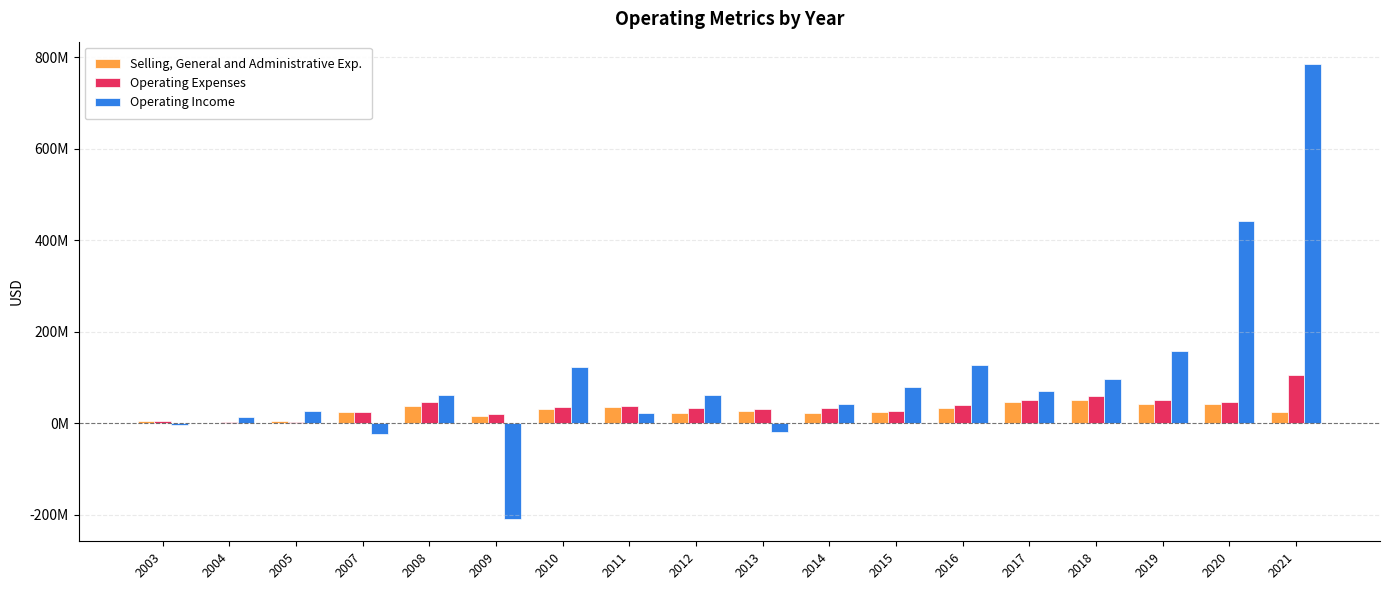

What are all the series names shown in the legend?

Selling, General and Administrative Exp., Operating Expenses, Operating Income